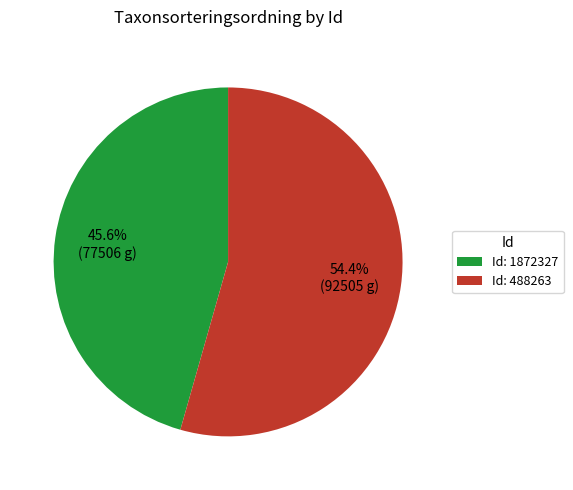

Which slice is the smallest?

Id: 1872327